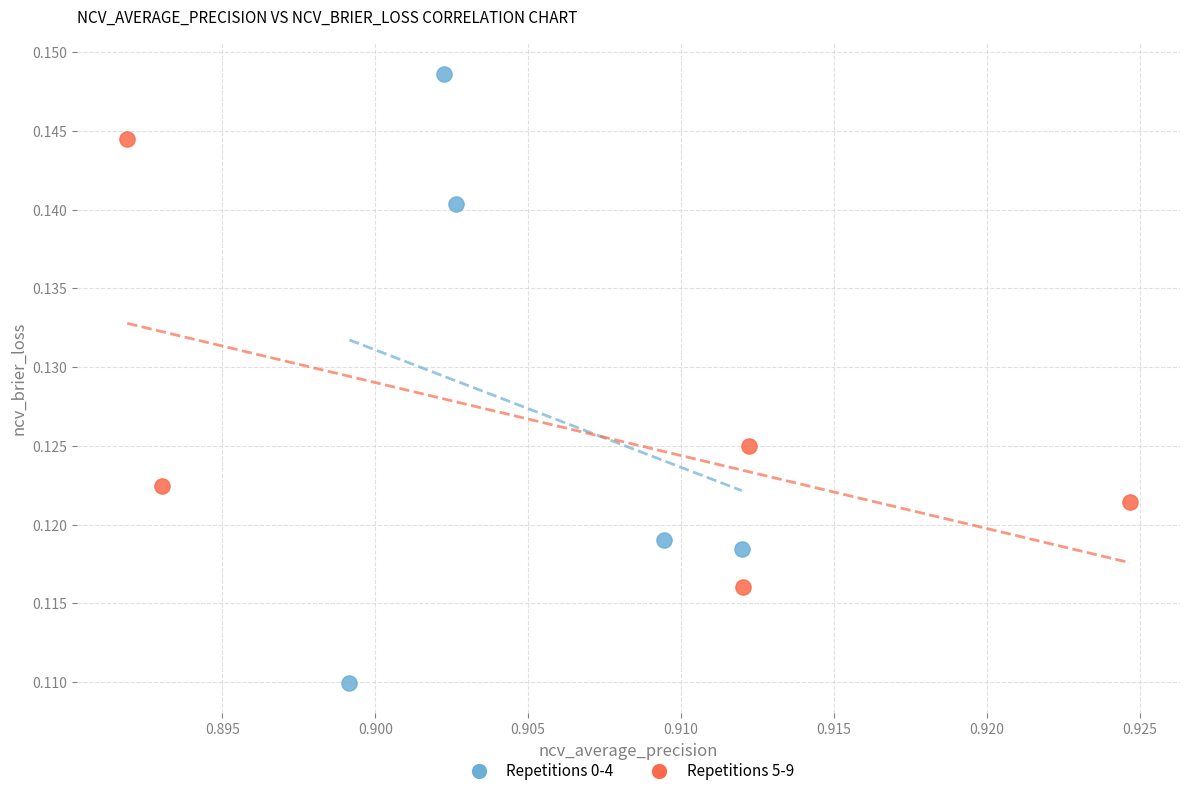

Which series reaches the minimum Y coordinate?

Repetitions 0-4